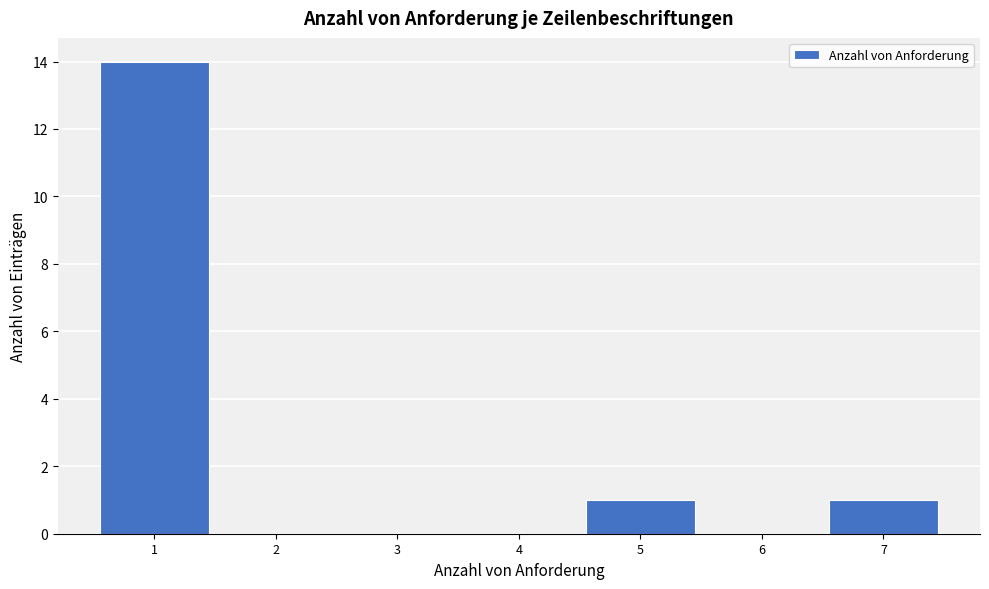

Reading right to left, transcribe all the data shown in this chart.

7=1	6=0	5=1	4=0	3=0	2=0	1=14